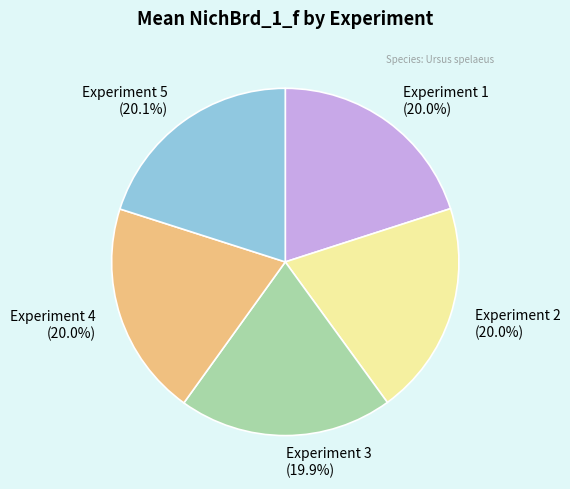

Is Experiment 2 the majority of the pie?

No